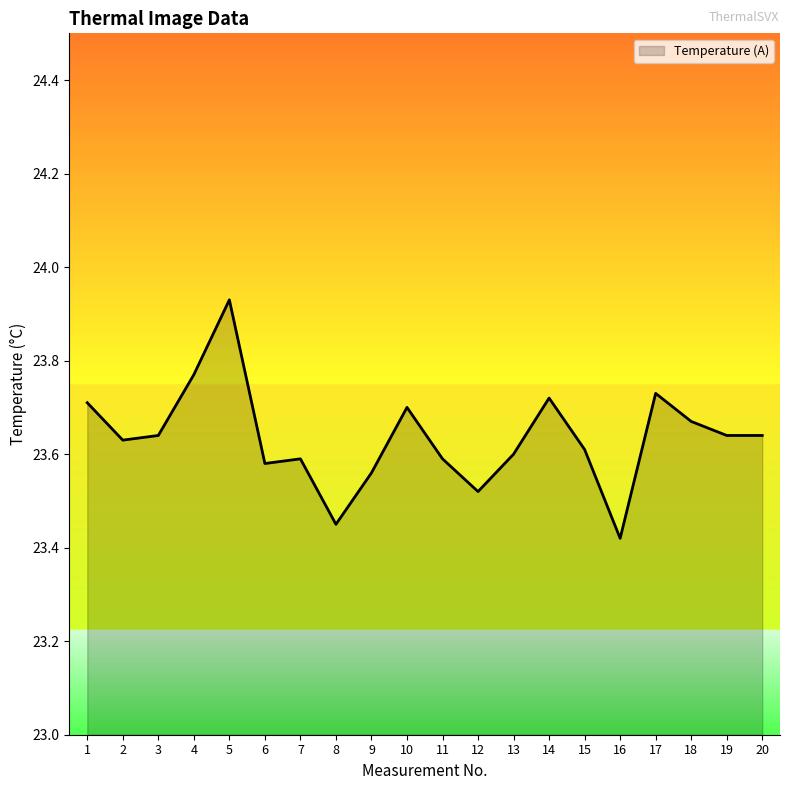

What is the change in value from 15 to 18?

+0.1